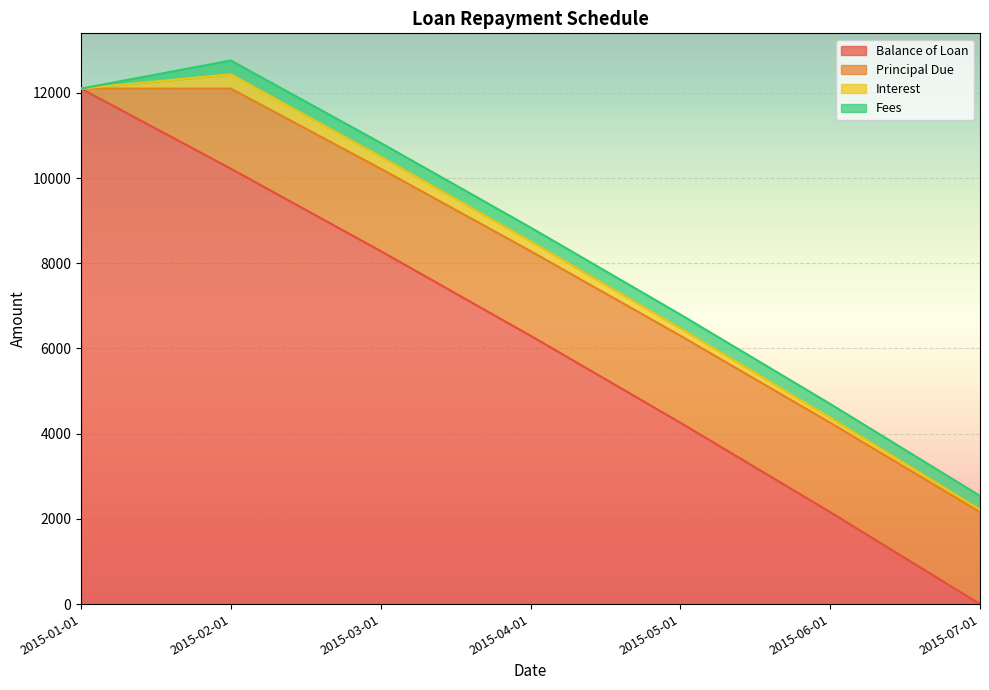

Is the value of Interest at 2015-03-01 greater than the value of Principal Due at 2015-01-01?

Yes